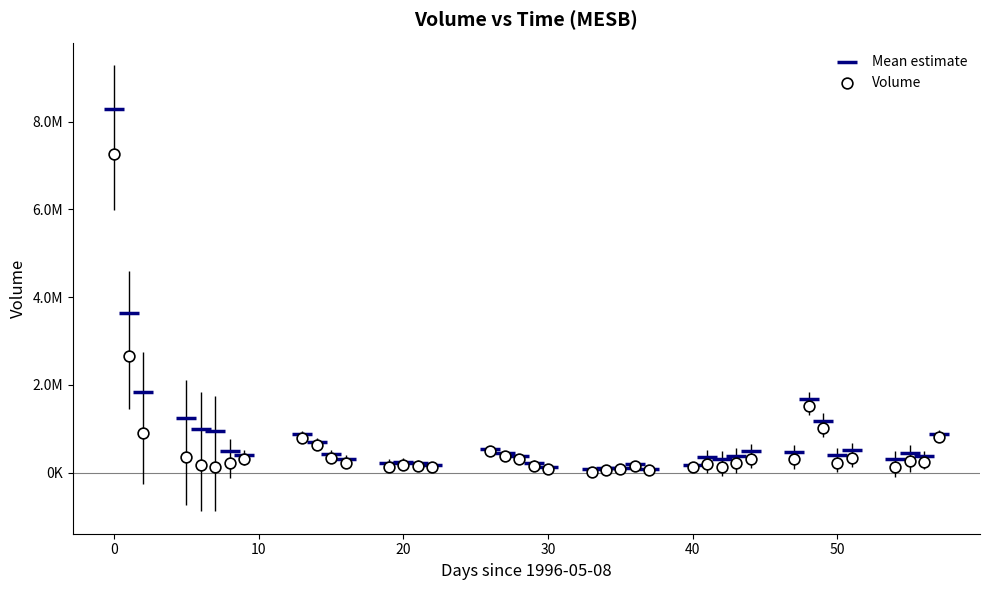

What are all the series names shown in the legend?

Mean estimate, Volume